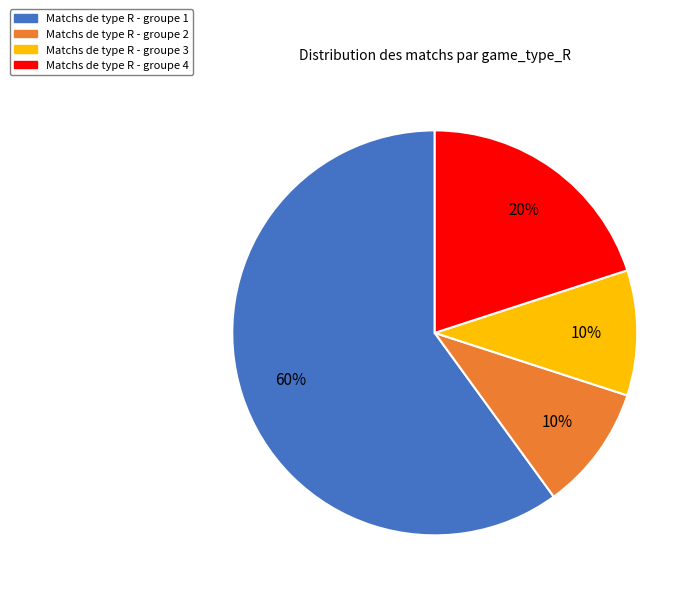

Approximately how many times larger is the value at Matchs de type R - groupe 1 compared to Matchs de type R - groupe 2?

6.0